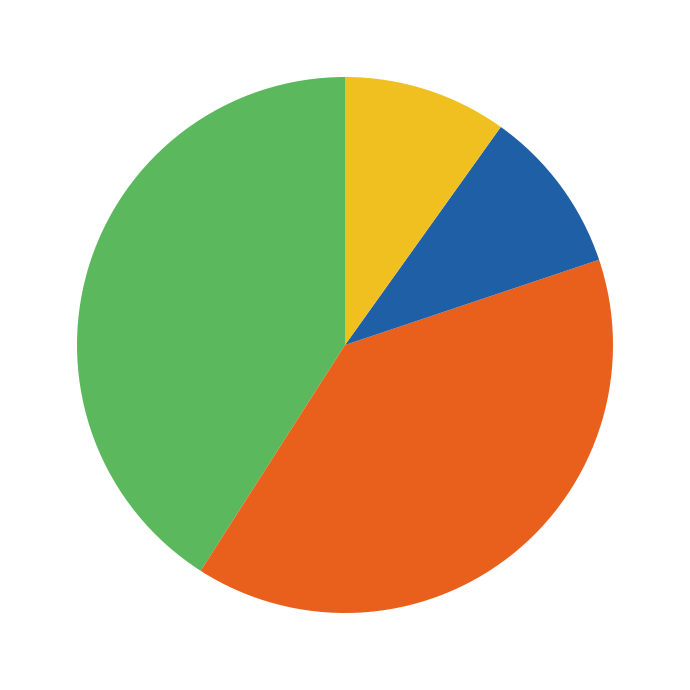

Is there a majority slice in this chart?

No